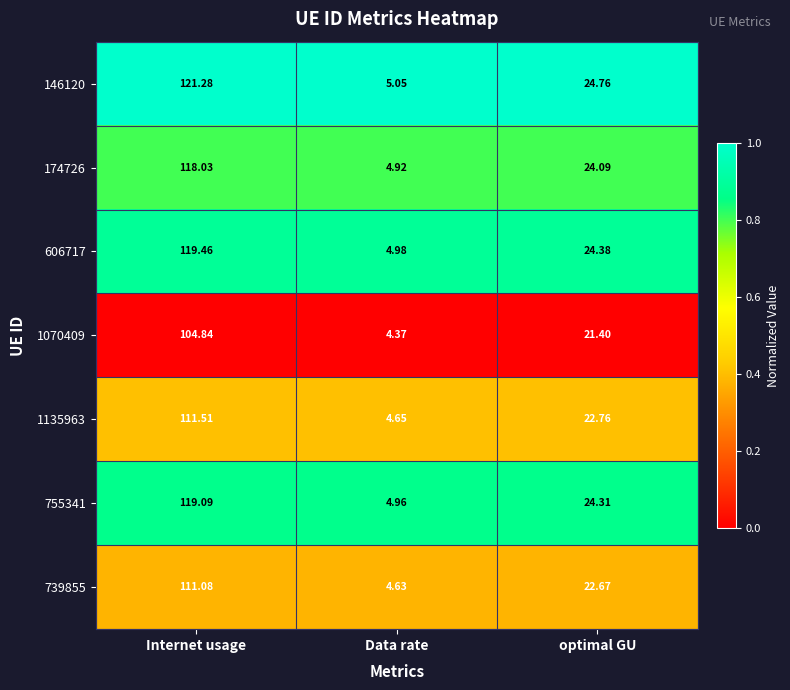

Where is 146120 nearest to the value 63?

optimal GU